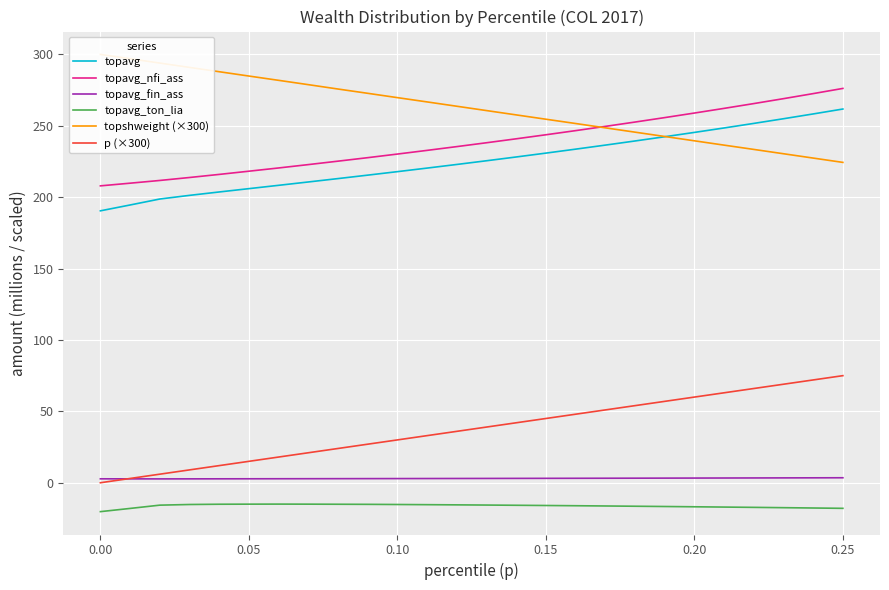

What is the average value of the topshweight (×300) series?

262.2